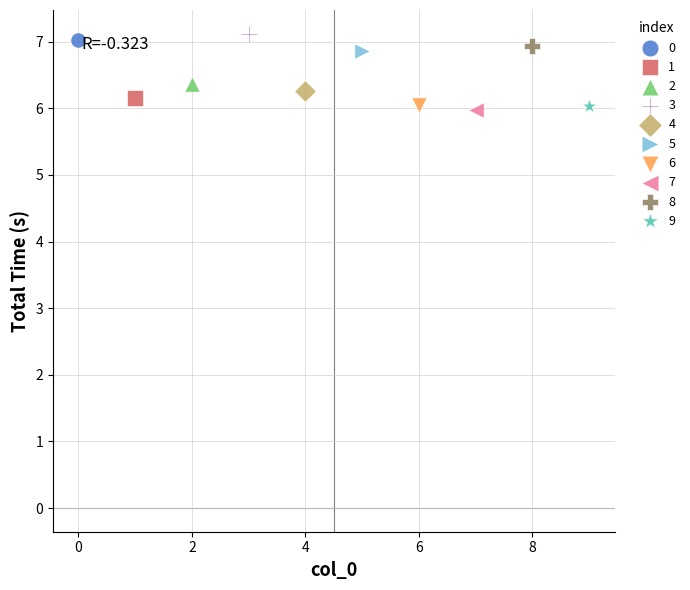

Which series reaches the maximum Y coordinate?

3